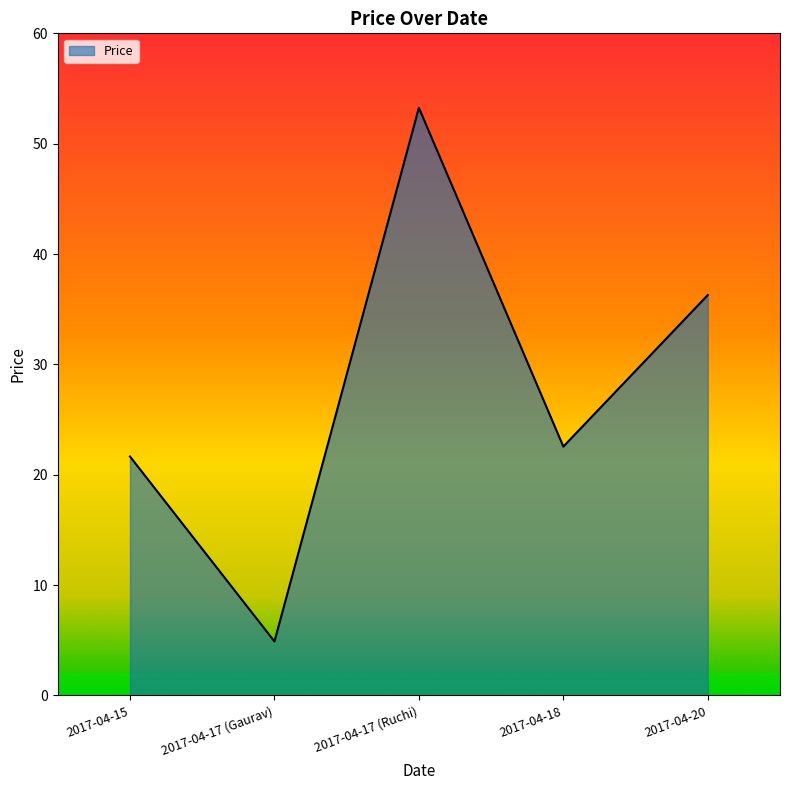

At which label does the data first exceed 22?

2017-04-17 (Ruchi)